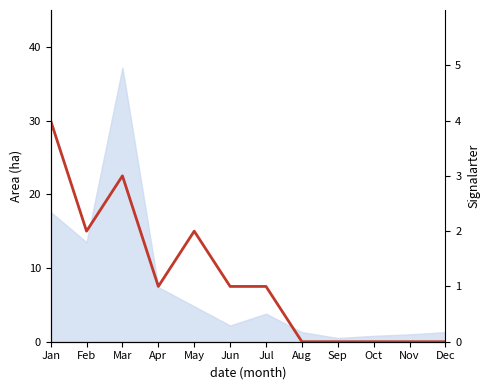

Reading left to right, list all the values displayed in this chart.

4	2	3	1	2	1	1	0	0	0	0	0